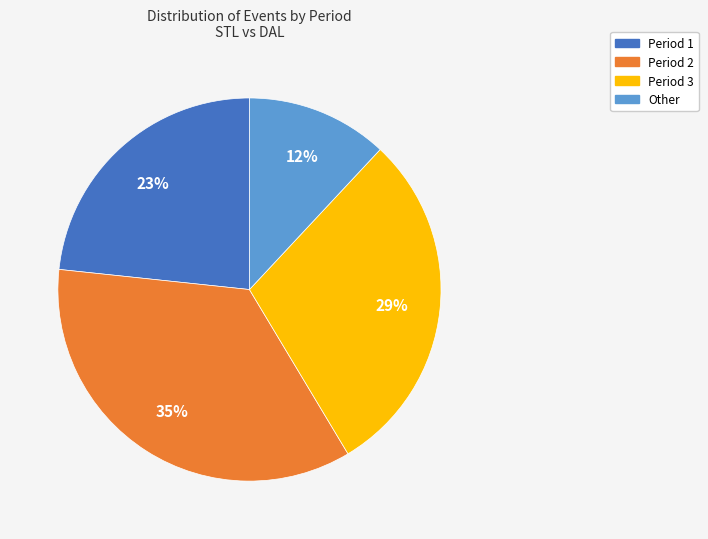

Which has a higher value, Period 2 or Period 3?

Period 2